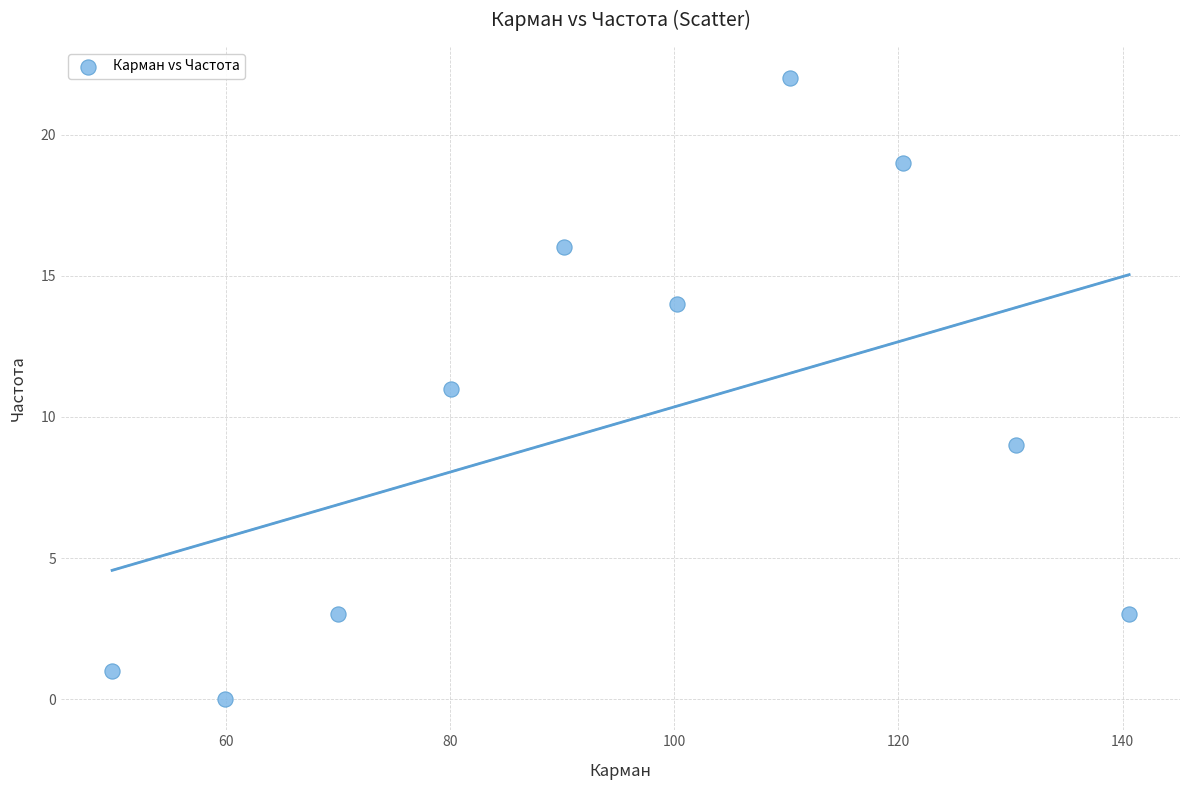

What is the range of Y values (max minus min)?

22